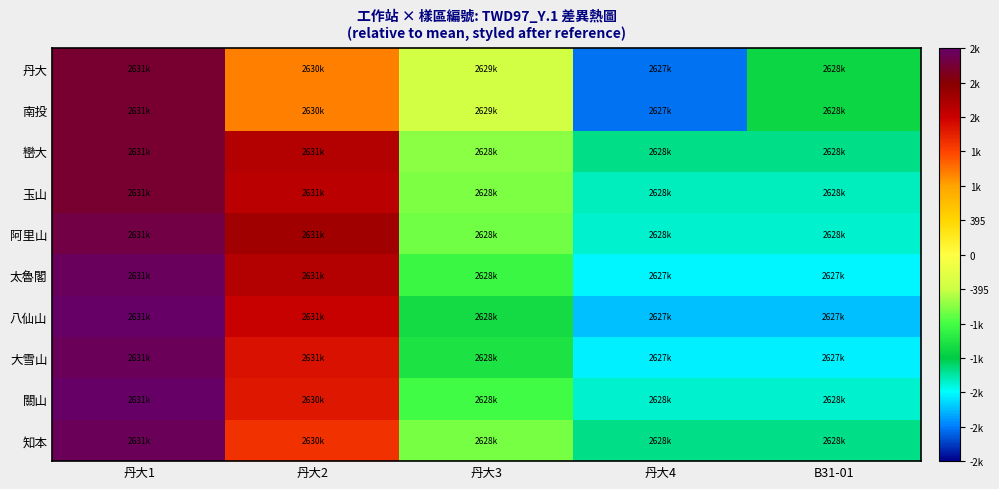

Reading left to right, extract all data points from this chart.

丹大: 丹大1=2146.3	丹大2=928.3	丹大3=-338.7	丹大4=-2007.7	B31-01=-1098.7
南投: 丹大1=2146.3	丹大2=928.3	丹大3=-338.7	丹大4=-2007.7	B31-01=-1098.7
巒大: 丹大1=2152.3	丹大2=1717.3	丹大3=-586.7	丹大4=-1316.7	B31-01=-1316.7
玉山: 丹大1=2158.3	丹大2=1669.3	丹大3=-614.7	丹大4=-1425.7	B31-01=-1425.7
阿里山: 丹大1=2226.3	丹大2=1824.3	丹大3=-659.7	丹大4=-1473.7	B31-01=-1473.7
太魯閣: 丹大1=2321.3	丹大2=1716.3	丹大3=-847.7	丹大4=-1598.7	B31-01=-1598.7
八仙山: 丹大1=2358.3	丹大2=1609.3	丹大3=-1063.7	丹大4=-1759.7	B31-01=-1759.7
大雪山: 丹大1=2307.3	丹大2=1462.3	丹大3=-1005.7	丹大4=-1624.7	B31-01=-1624.7
關山: 丹大1=2368.3	丹大2=1425.3	丹大3=-809.7	丹大4=-1461.7	B31-01=-1461.7
知本: 丹大1=2304.3	丹大2=1294.3	丹大3=-630.7	丹大4=-1315.7	B31-01=-1315.7